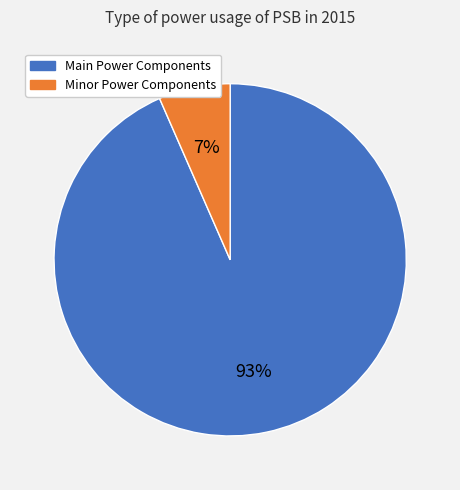

Does any single category account for the majority?

Yes